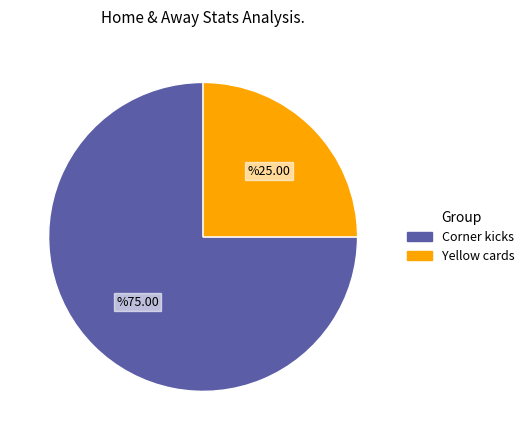

Is there any slice that represents more than half of the pie?

Yes